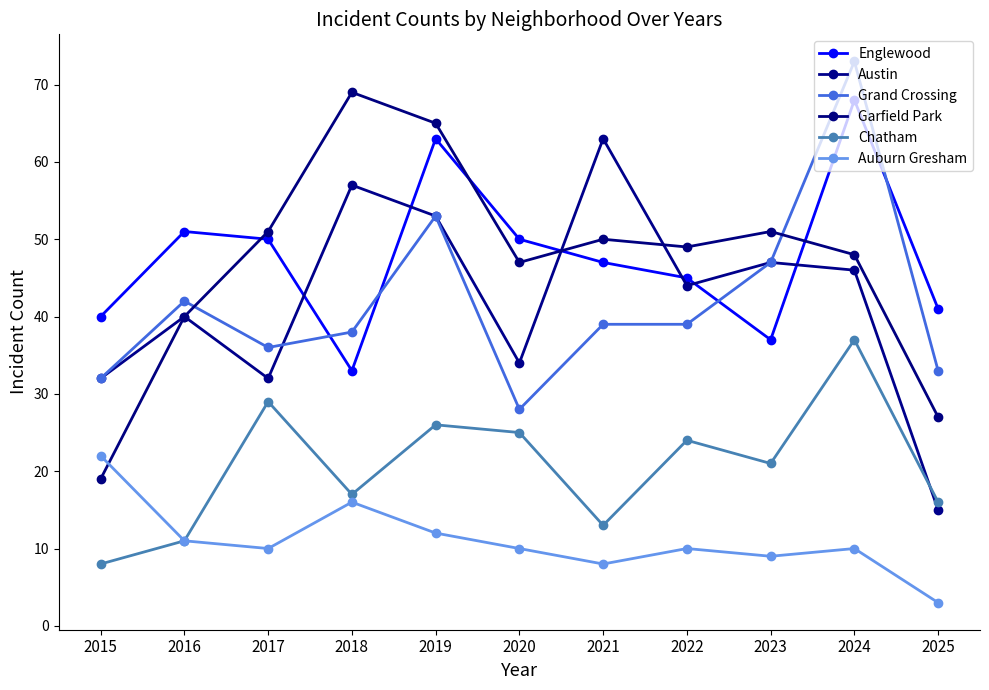

What is the sum of the Grand Crossing values at 2018 and 2015?

70